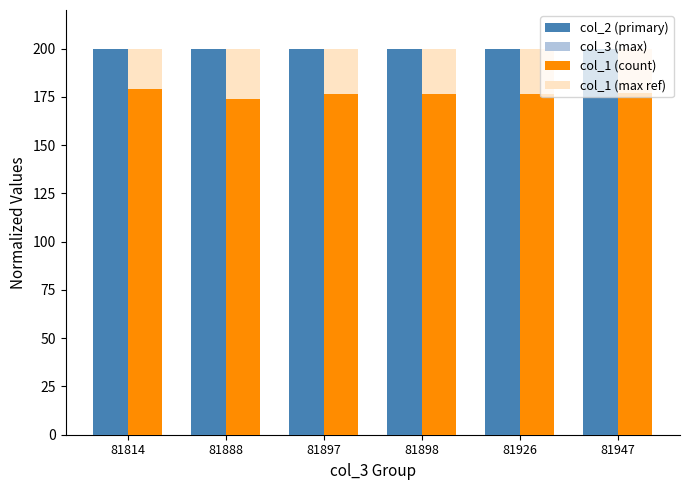

What is the difference between the highest and lowest values at 81888?

25.8